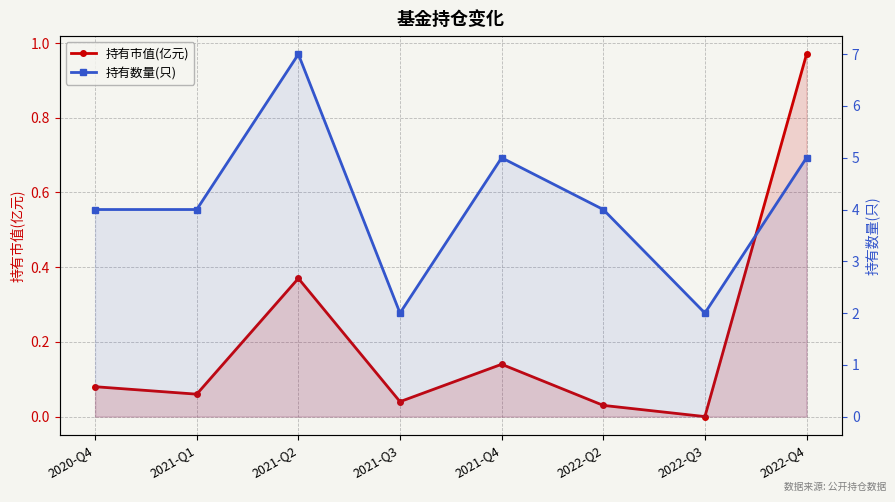

In 持有市值(亿元), how many points are lower than both neighbors (excluding endpoints)?

3